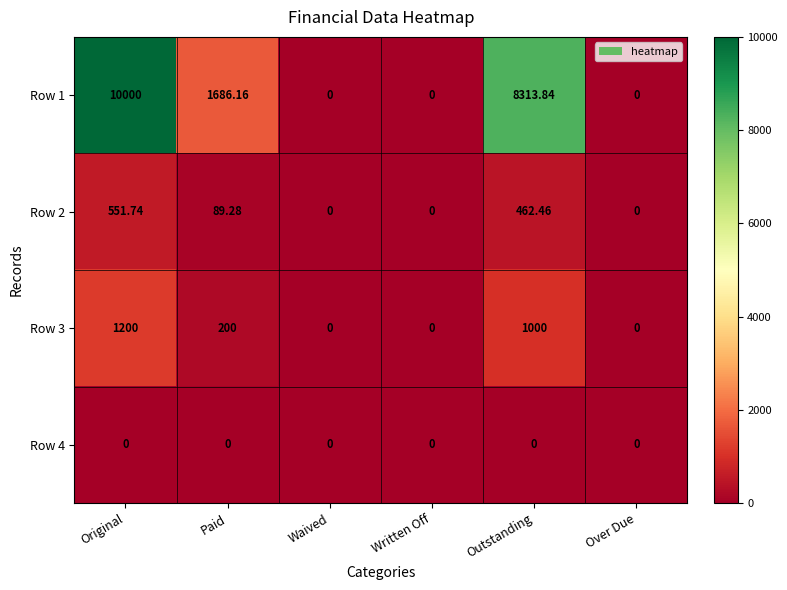

Which series has the largest total across all categories?

Row 1